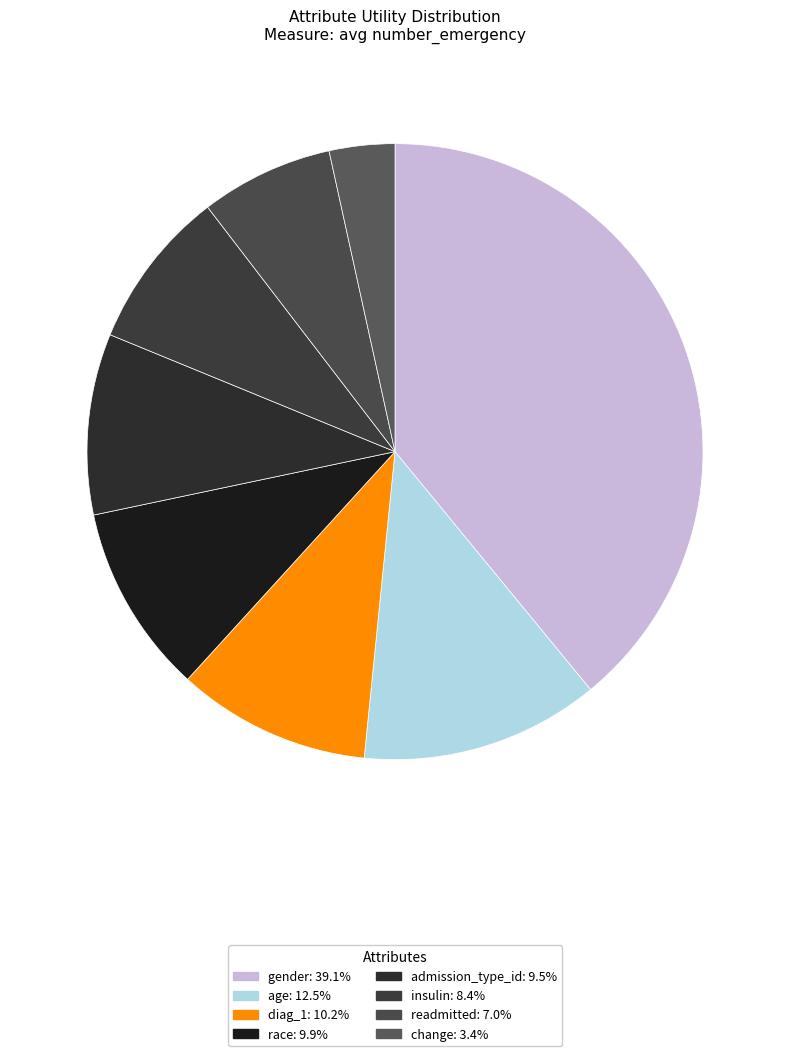

How many segments does this pie chart have?

8